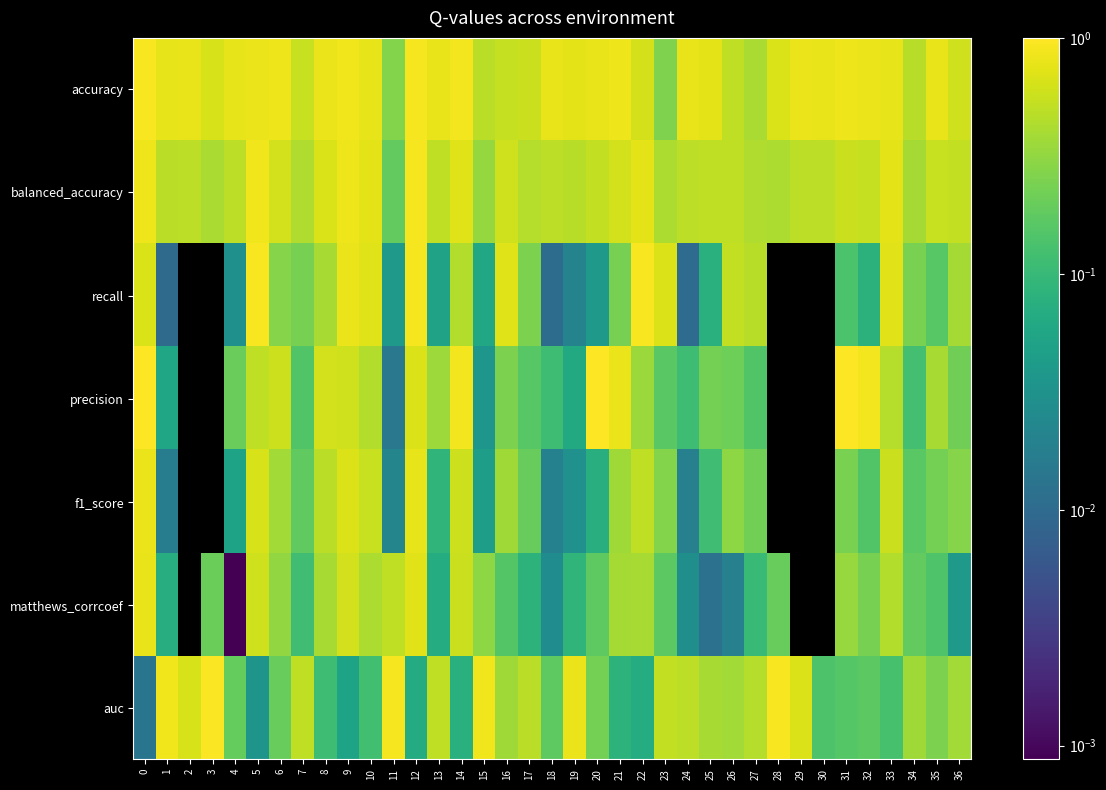

At how many categories does at least one series exceed 0?

37